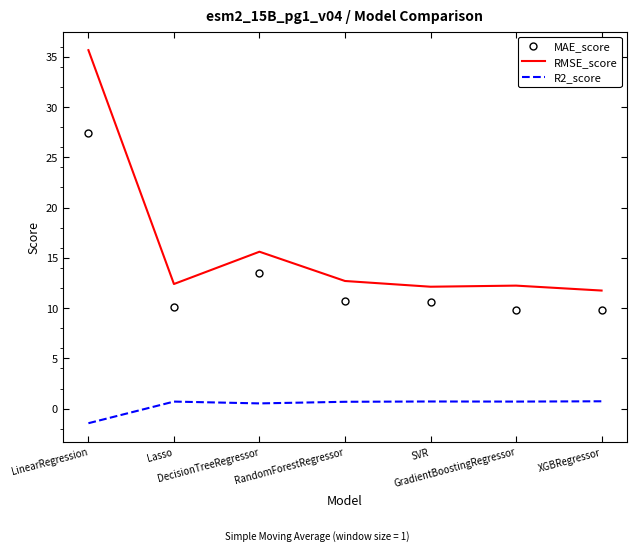

Which category has the lowest value in the R2_score series?

LinearRegression